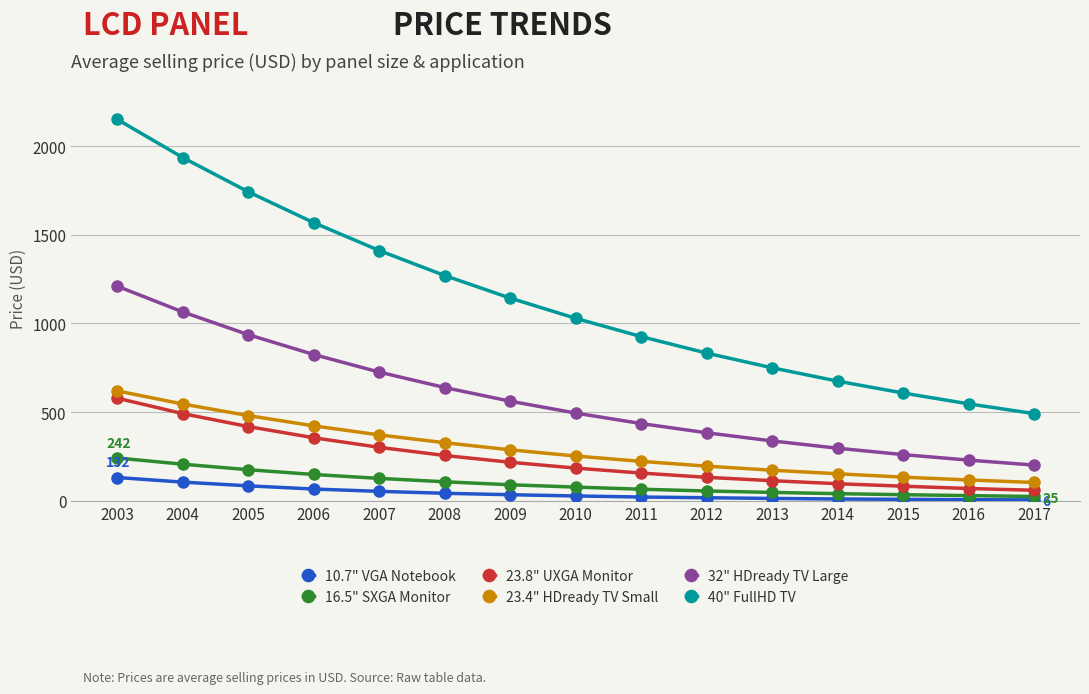

True or false: 40" FullHD TV has more than 1 points higher than both neighbors.

False